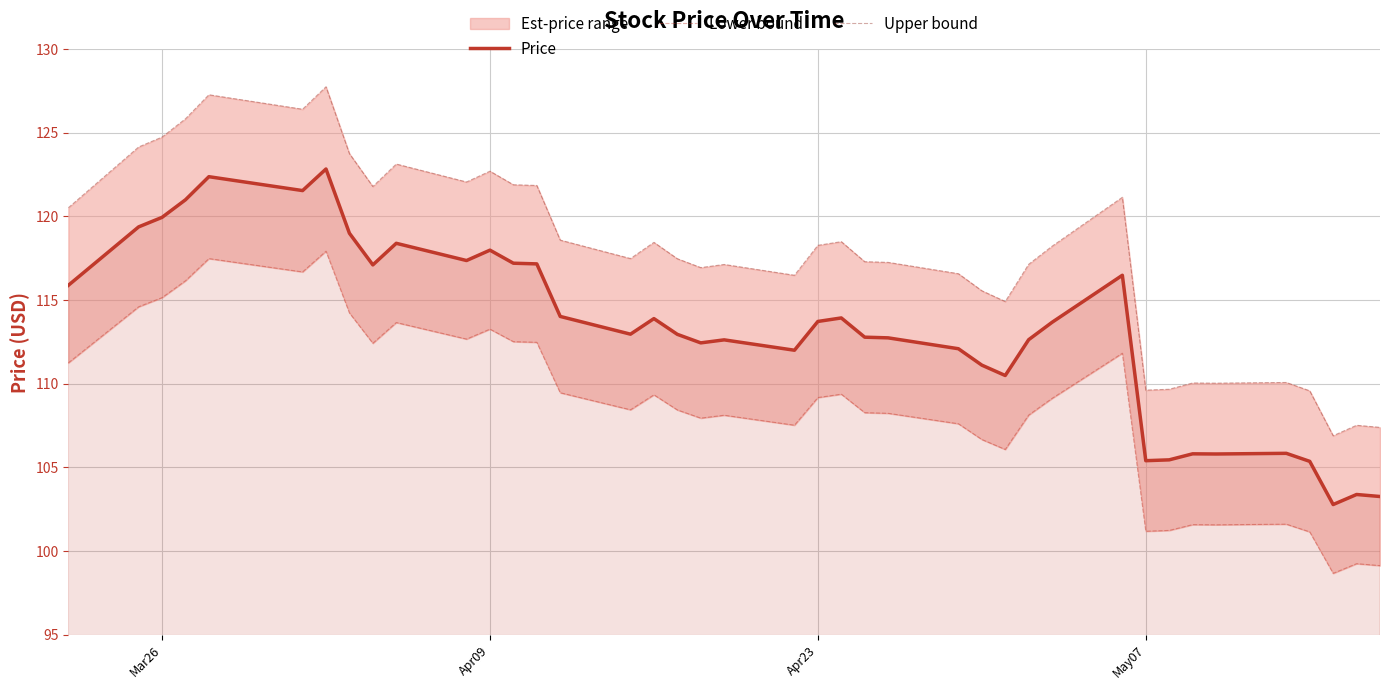

Reading left to right, list all the values displayed in this chart.

Price: 115.9	119.4	119.9	121.0	122.4	121.5	122.8	119.0	117.1	118.4	117.3	118.0	117.2	117.2	114.0	113.0	113.9	112.9	112.4	112.6	112.0	113.7	113.9	112.8	112.7	112.1	111.1	110.5	112.6	113.7	116.5	105.4	105.4	105.8	105.8	105.8	105.3	102.8	103.4	103.2
Lower bound: 111.2	114.6	115.1	116.1	117.5	116.7	117.9	114.2	112.4	113.6	112.7	113.3	112.5	112.5	109.4	108.4	109.3	108.4	107.9	108.1	107.5	109.2	109.4	108.3	108.2	107.6	106.7	106.1	108.1	109.1	111.8	101.2	101.2	101.6	101.6	101.6	101.1	98.7	99.2	99.1
Upper bound: 120.5	124.1	124.7	125.8	127.3	126.4	127.7	123.7	121.8	123.1	122.0	122.7	121.9	121.8	118.6	117.5	118.4	117.5	116.9	117.1	116.5	118.3	118.5	117.3	117.2	116.6	115.5	114.9	117.1	118.2	121.1	109.6	109.7	110.0	110.0	110.1	109.6	106.9	107.5	107.4